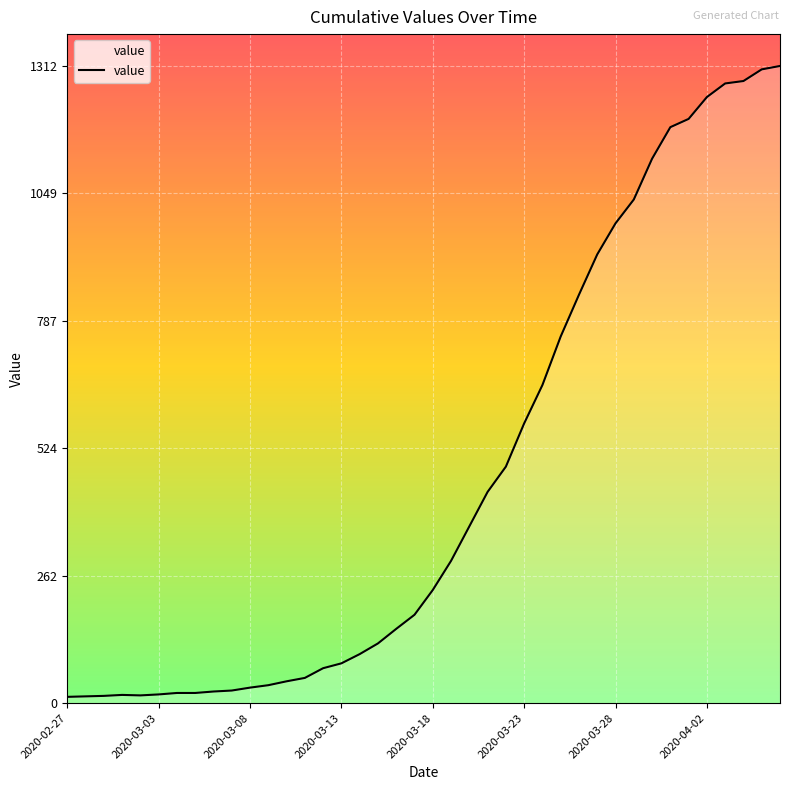

What is the difference between the maximum and minimum values?

1299